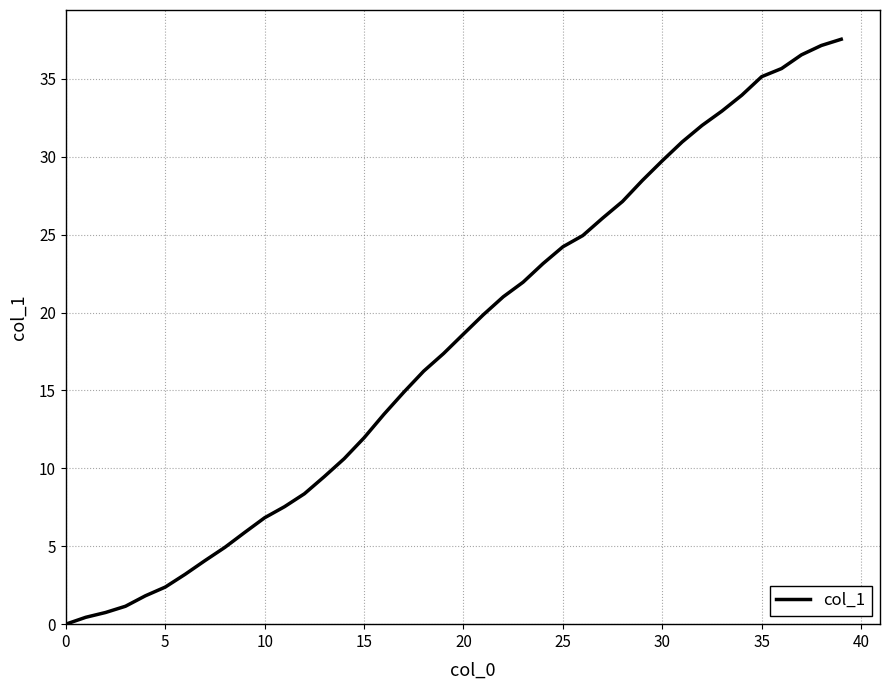

What is the average value?

18.0